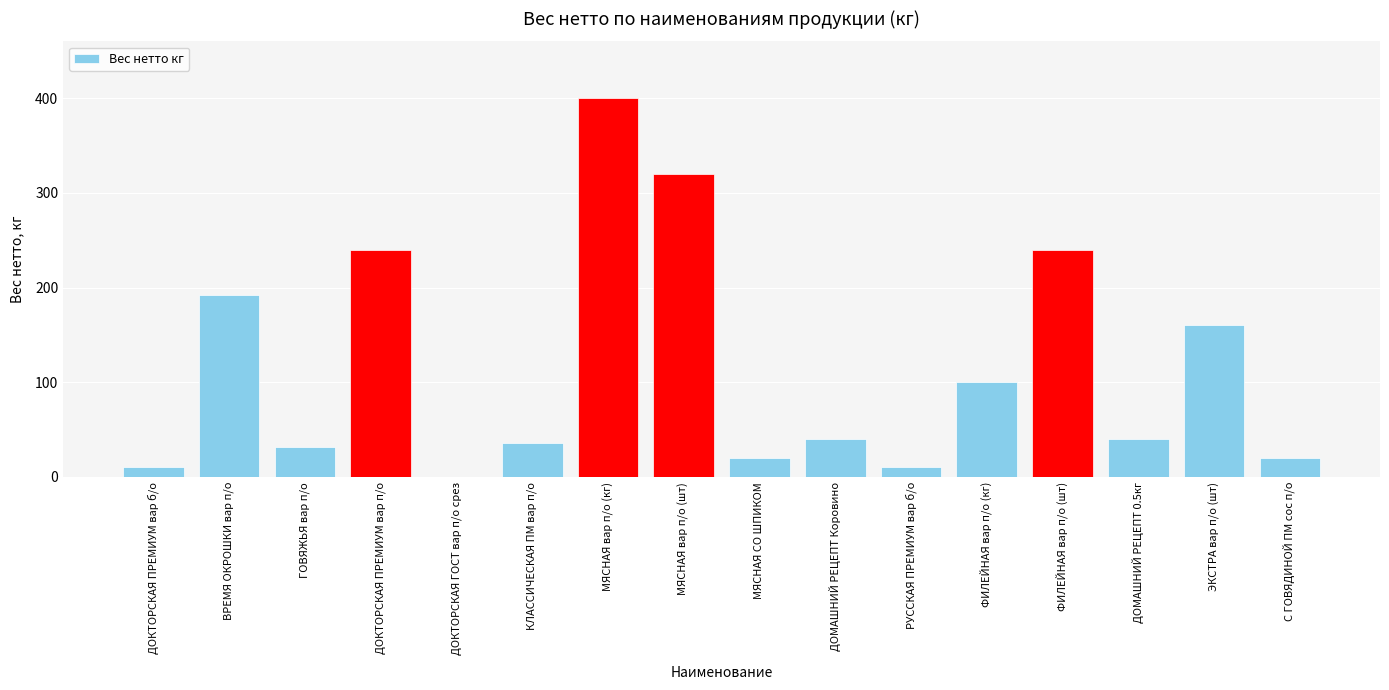

Reading left to right, transcribe all the data shown in this chart.

ДОКТОРСКАЯ ПРЕМИУМ вар б/о=10	ВРЕМЯ ОКРОШКИ вар п/о=192	ГОВЯЖЬЯ вар п/о=32	ДОКТОРСКАЯ ПРЕМИУМ вар п/о=240	ДОКТОРСКАЯ ГОСТ вар п/о срез=0	КЛАССИЧЕСКАЯ ПМ вар п/о=36	МЯСНАЯ вар п/о (кг)=400	МЯСНАЯ вар п/о (шт)=320	МЯСНАЯ СО ШПИКОМ=20	ДОМАШНИЙ РЕЦЕПТ Коровино=40	РУССКАЯ ПРЕМИУМ вар б/о=10	ФИЛЕЙНАЯ вар п/о (кг)=100	ФИЛЕЙНАЯ вар п/о (шт)=240	ДОМАШНИЙ РЕЦЕПТ 0.5кг=40	ЭКСТРА вар п/о (шт)=160	С ГОВЯДИНОЙ ПМ сос п/о=20